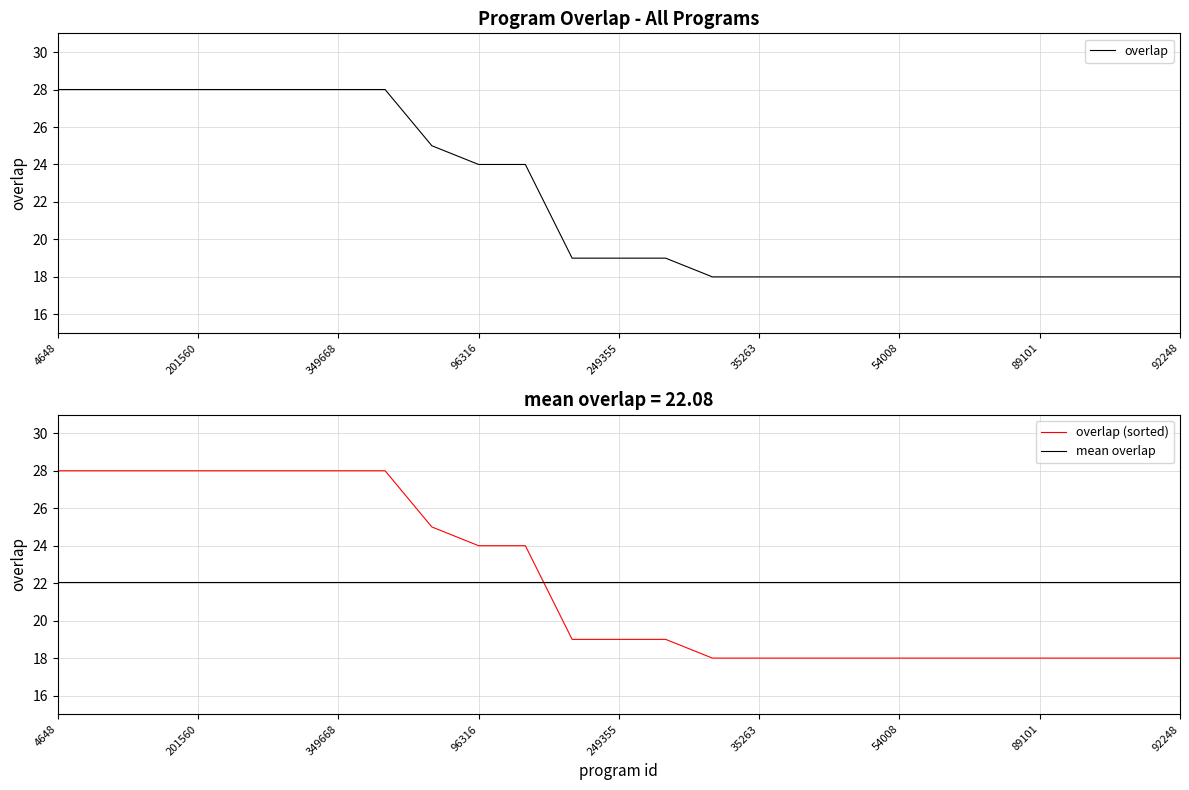

Count the overlap (sorted) values in the range 18 to 28.

25